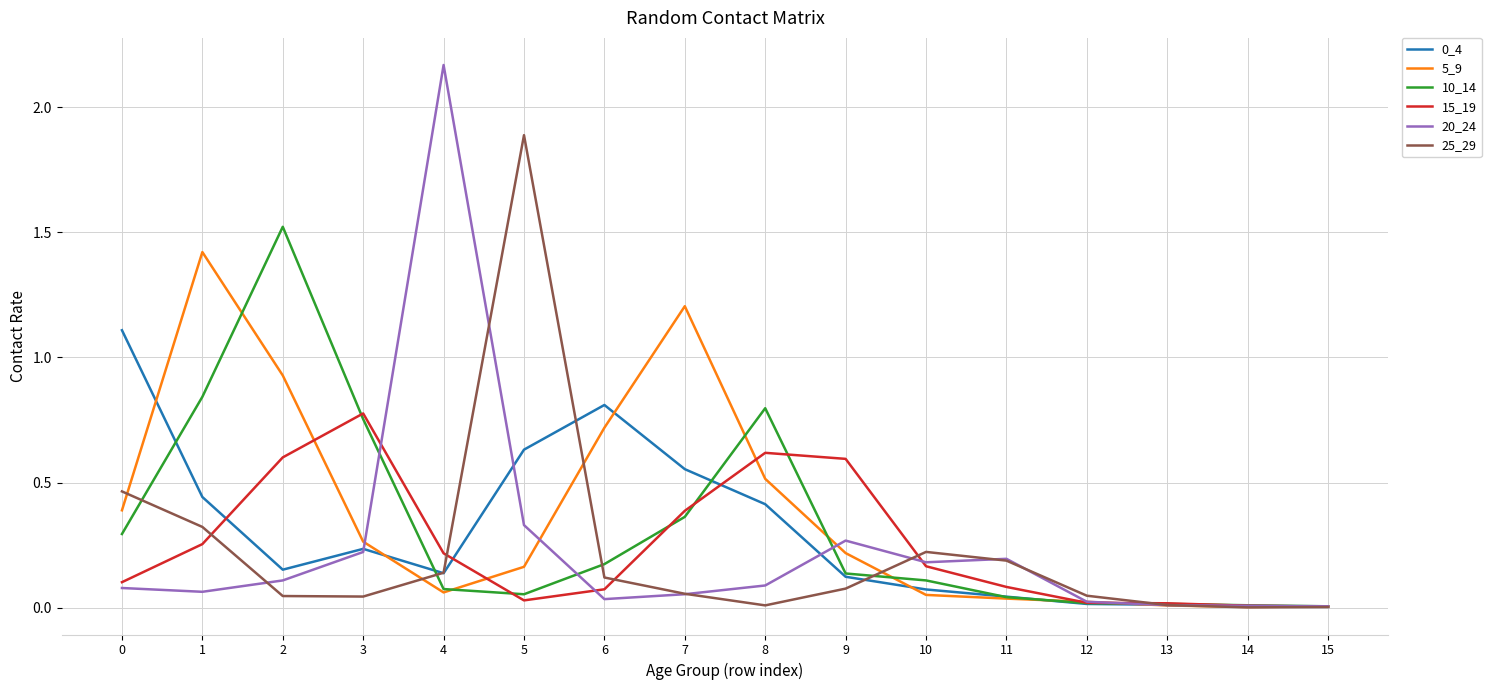

The value of 20_24 at 9 is 0.3. True or false?

True